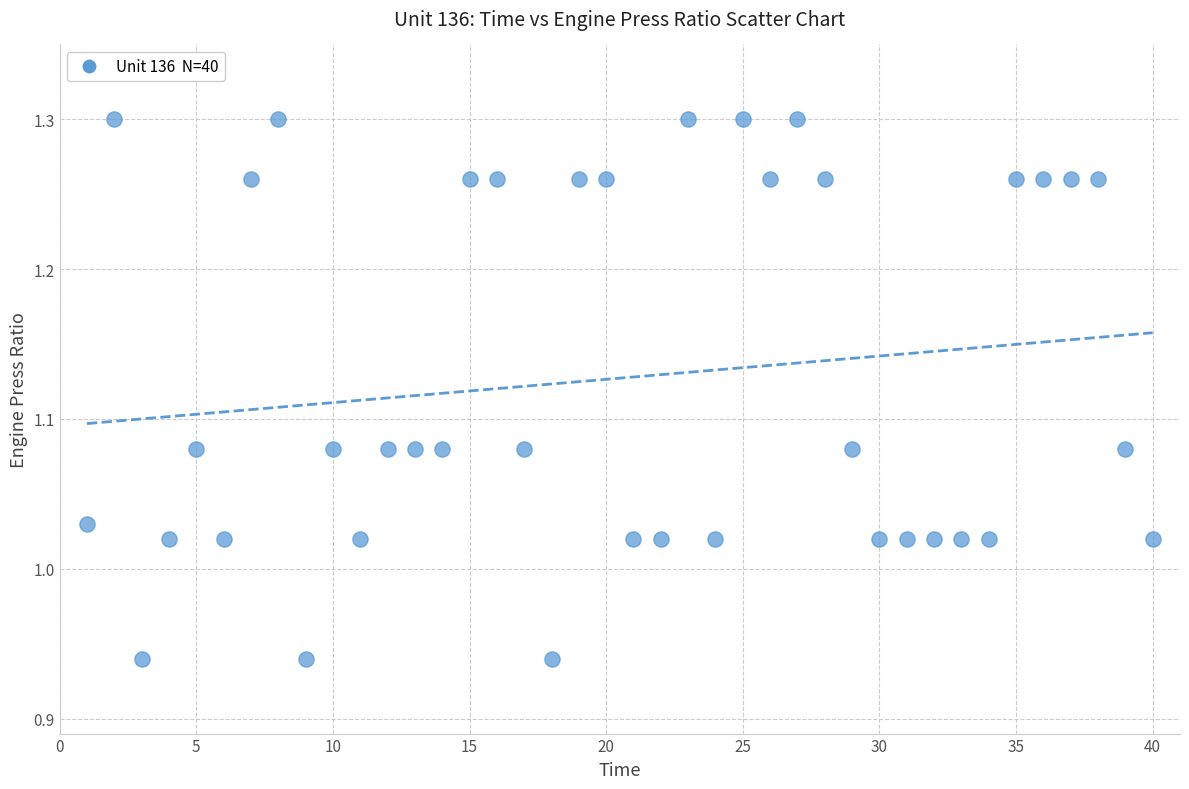

What is the range of Y values (max minus min)?

0.4